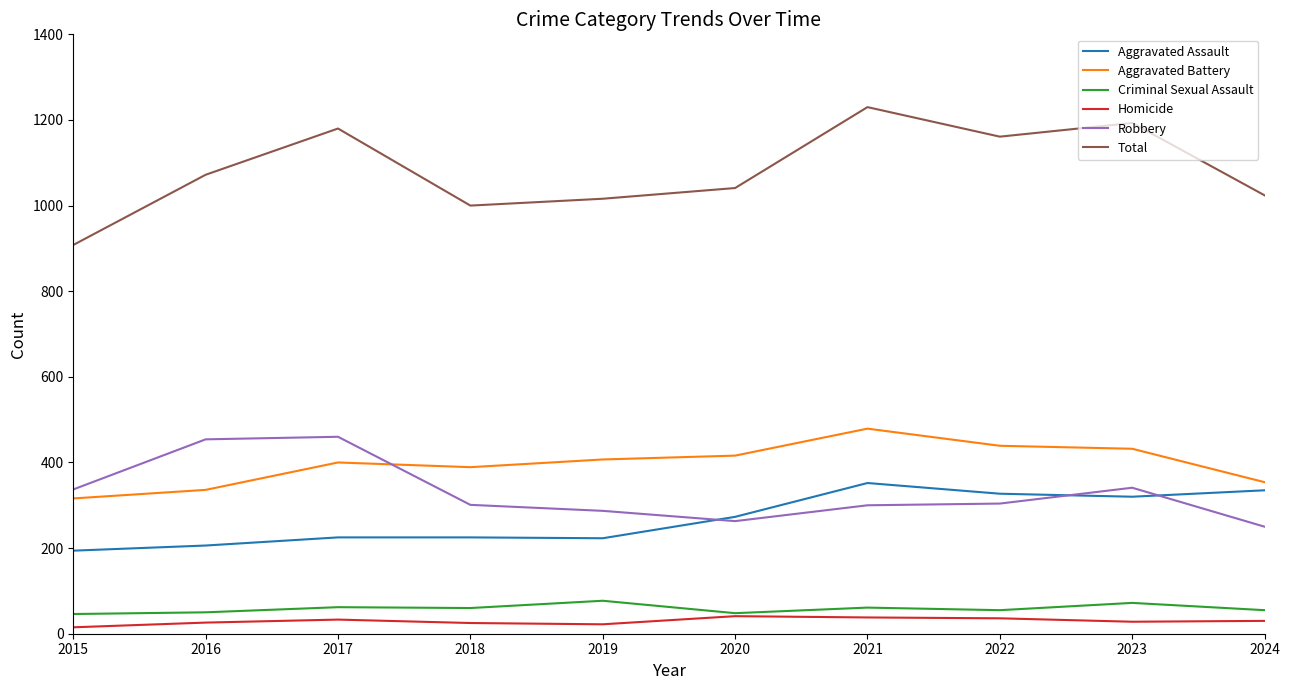

What is the maximum value for Total?

1230